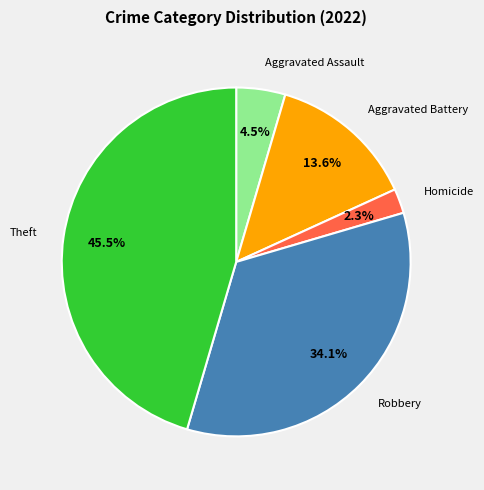

Does any single category account for the majority?

No